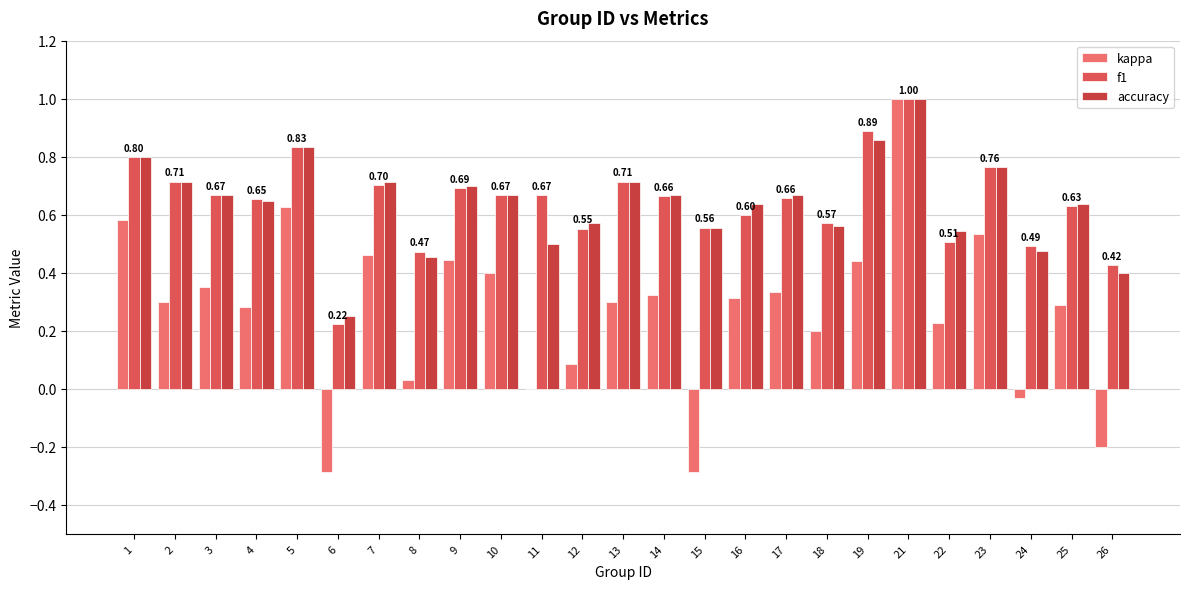

How many groups of bars are there?

25